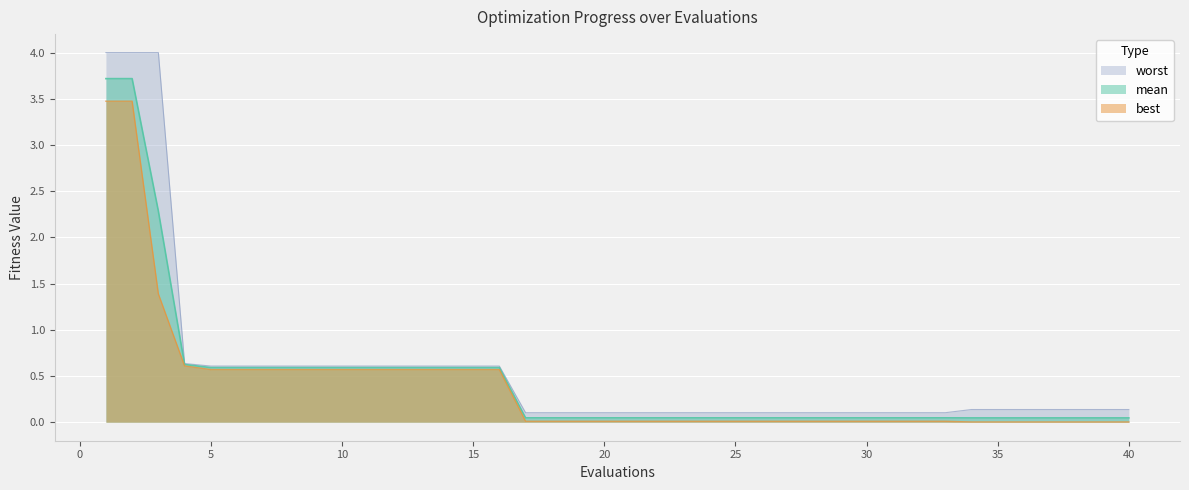

Read the mean value at 9.

0.6